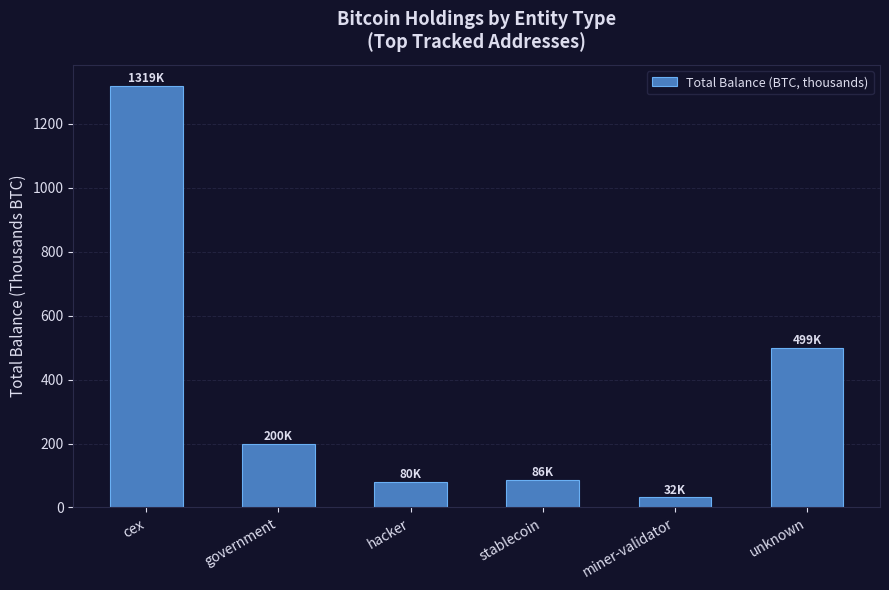

What is the minimum value shown in the chart?

31.6